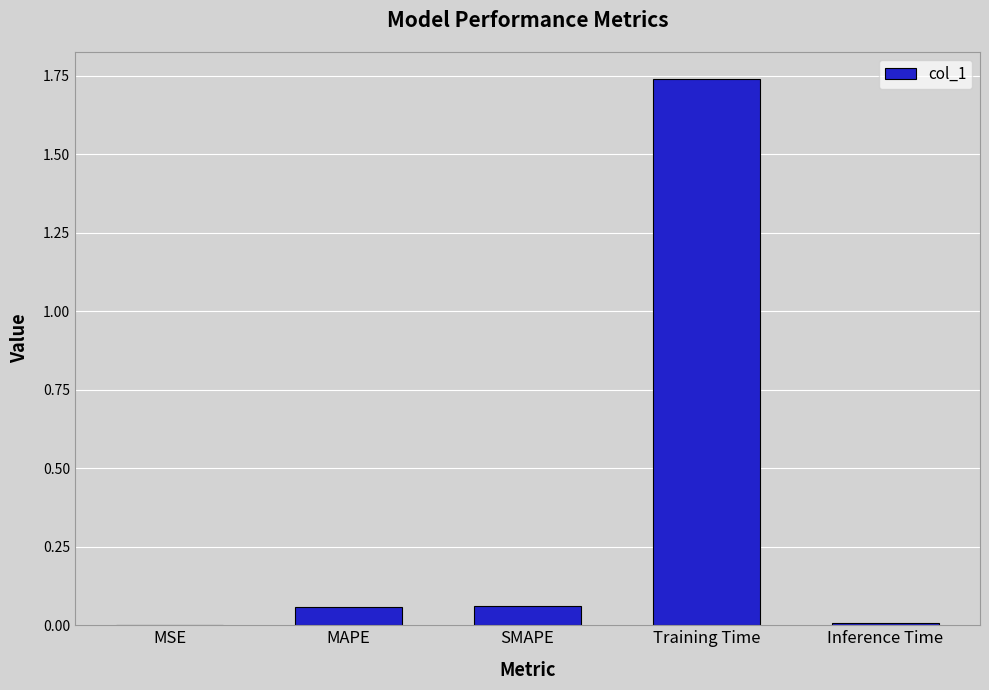

What is the sum of all values?

1.9